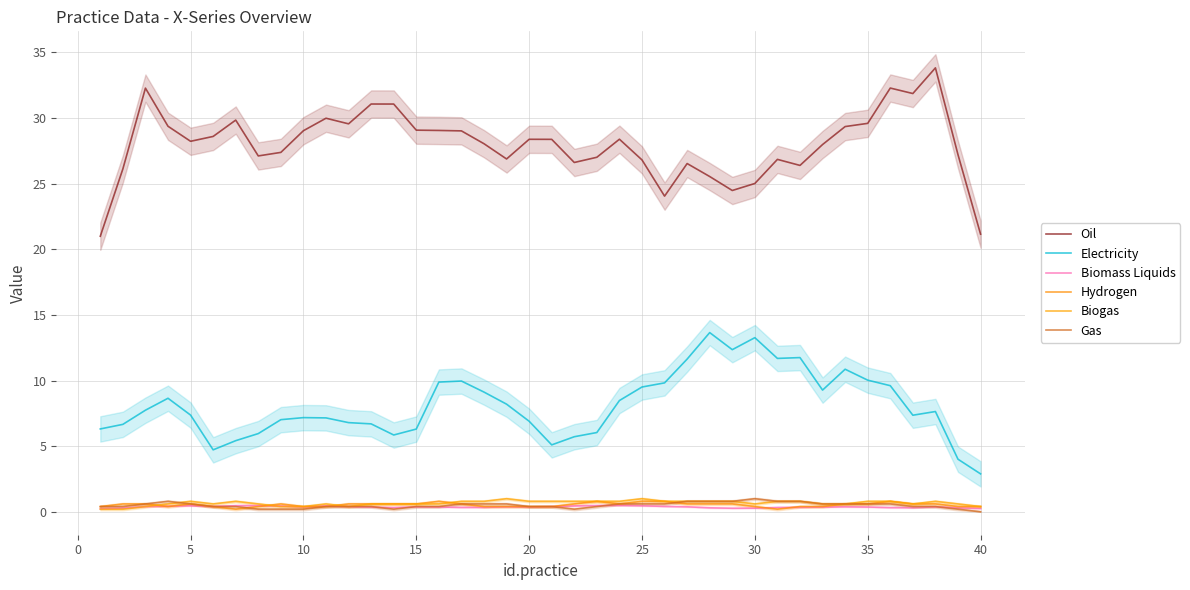

Between 19 and 30, which series saw the biggest shift?

Electricity